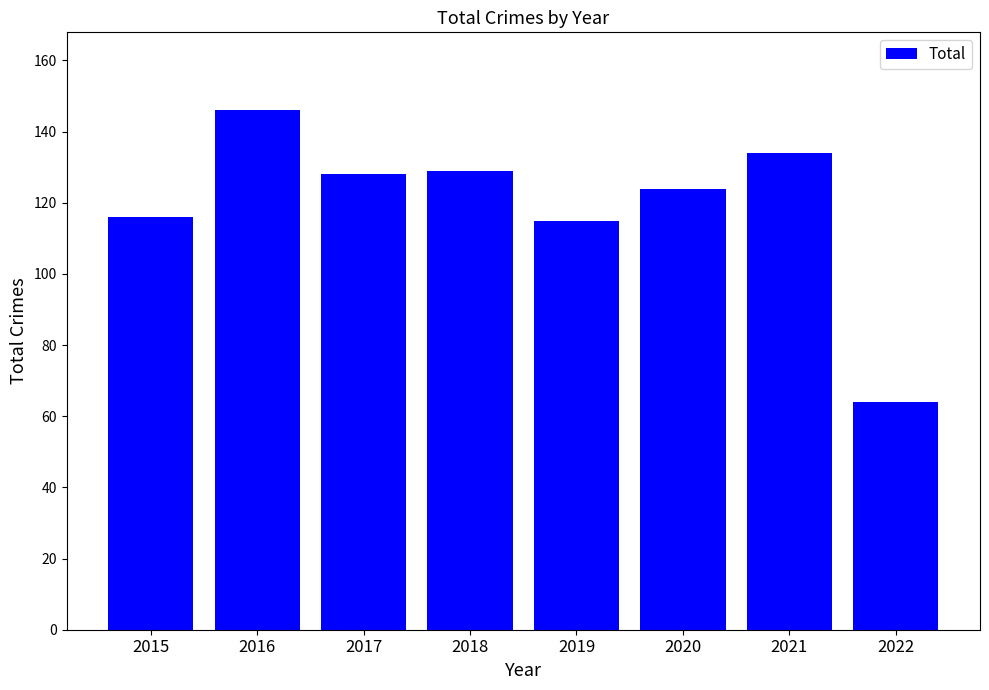

Is it true that the value at 2016 is 146?

True